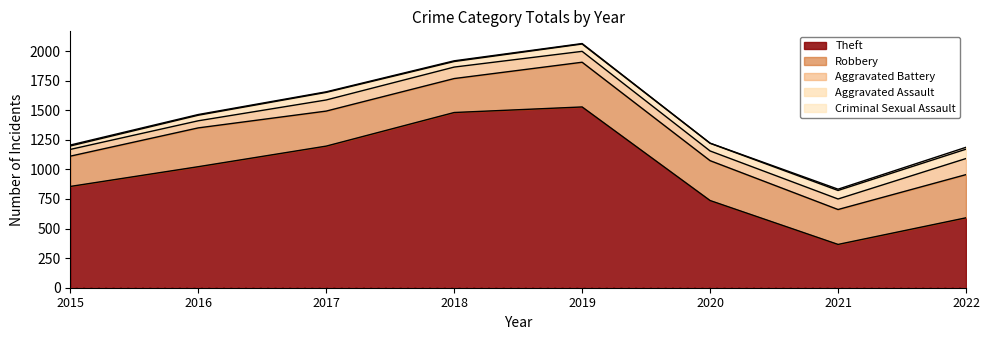

True or false: Aggravated Assault and Theft cross at least once.

False